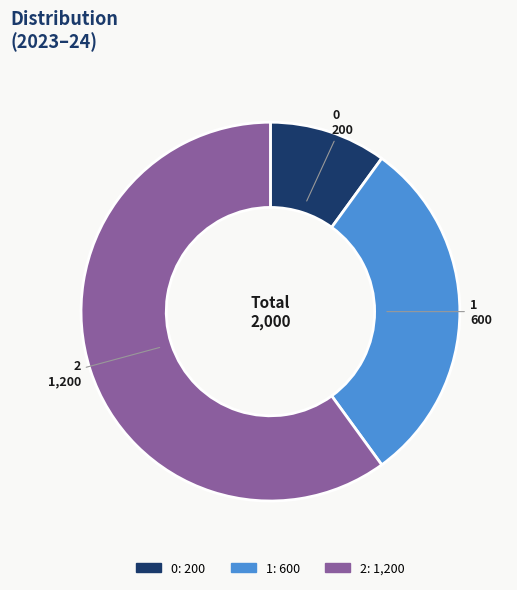

Rank the categories by value from lowest to highest.

0, 1, 2